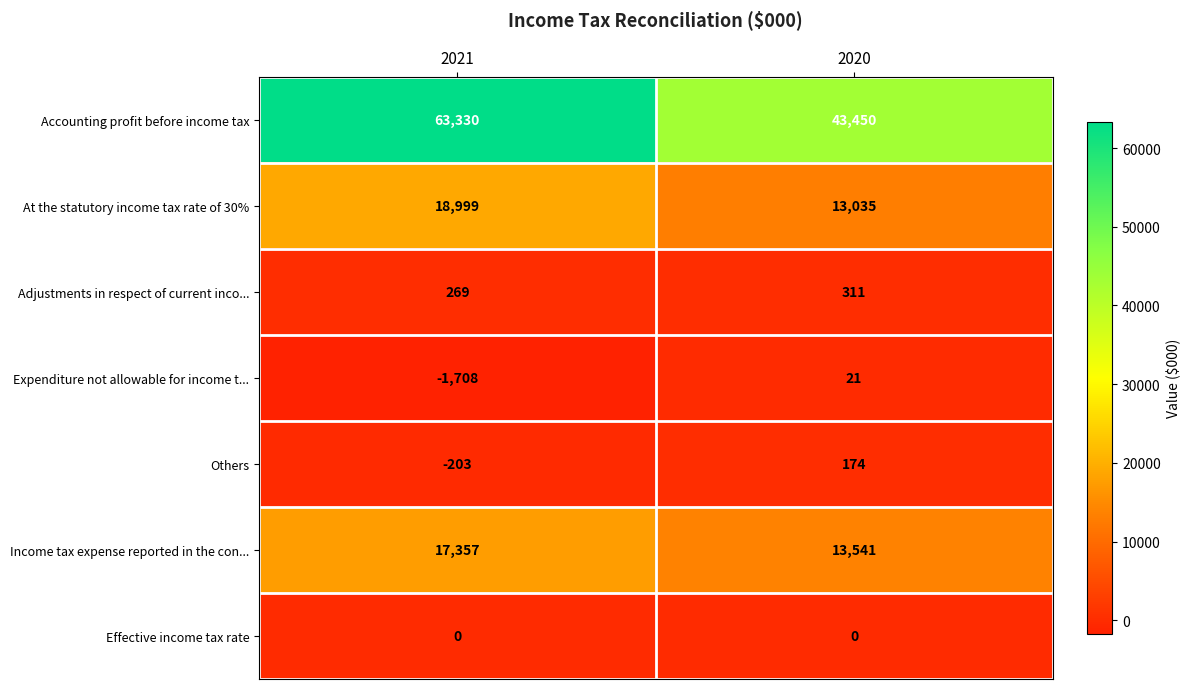

At which category does the chart reach its peak across all series?

2021